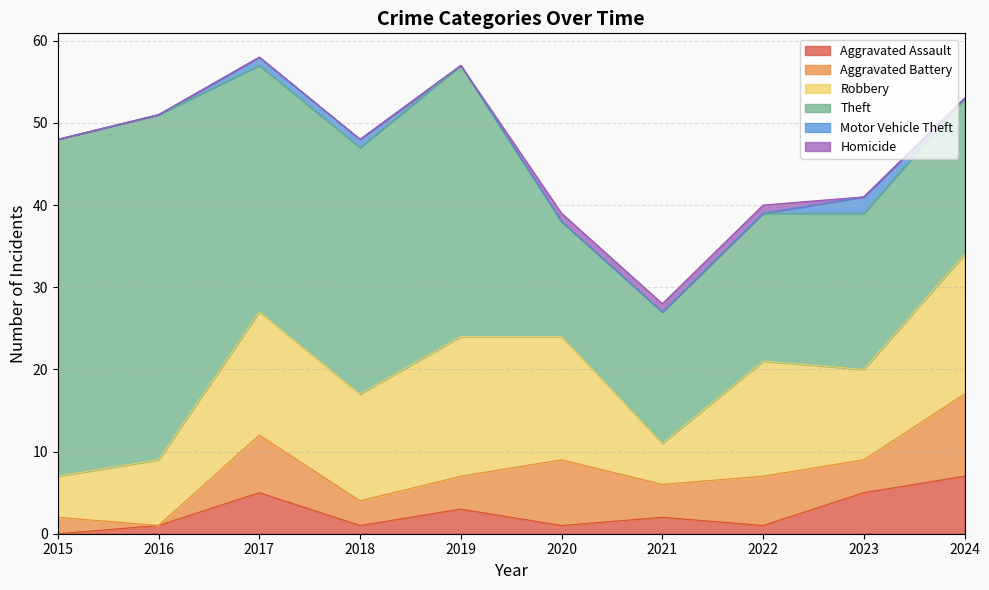

Does the chart have visible grid lines?

Yes